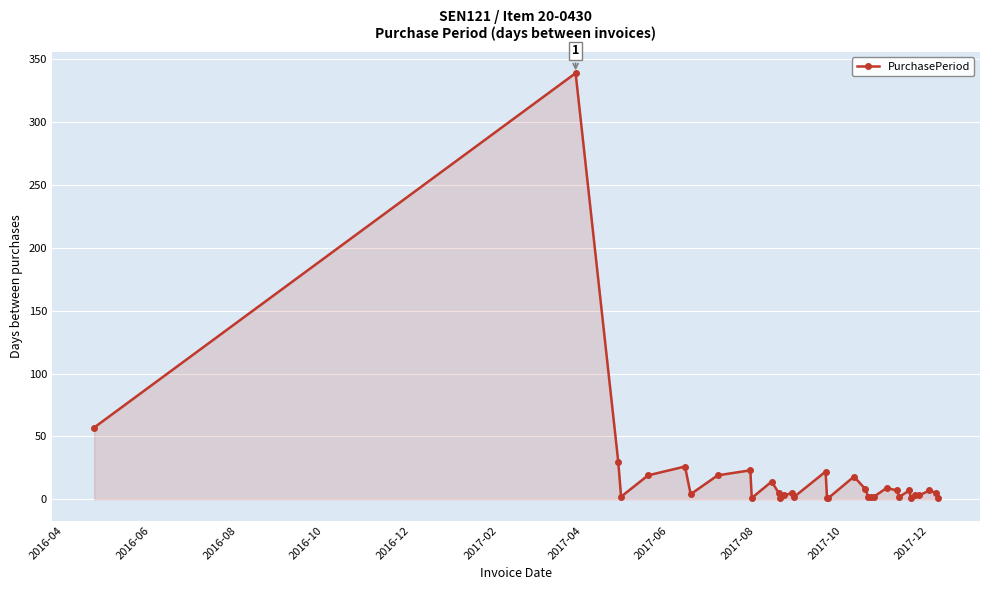

True or false: there are more than 1 points higher than both neighbors.

True